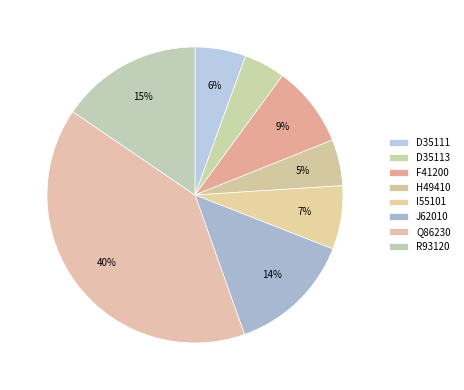

How many slices are in this pie chart?

8